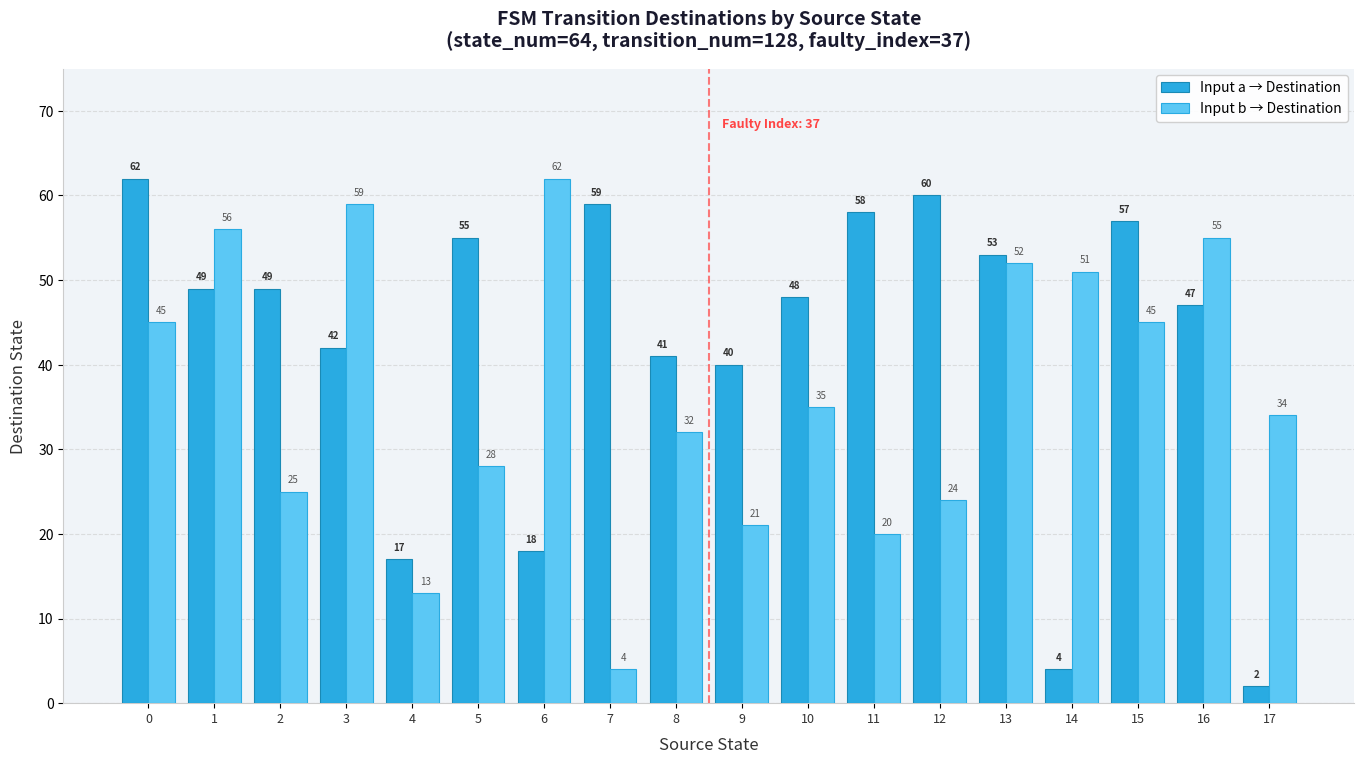

Reading right to left, transcribe all the data shown in this chart.

Input a → Destination: 17=2	16=47	15=57	14=4	13=53	12=60	11=58	10=48	9=40	8=41	7=59	6=18	5=55	4=17	3=42	2=49	1=49	0=62
Input b → Destination: 17=34	16=55	15=45	14=51	13=52	12=24	11=20	10=35	9=21	8=32	7=4	6=62	5=28	4=13	3=59	2=25	1=56	0=45